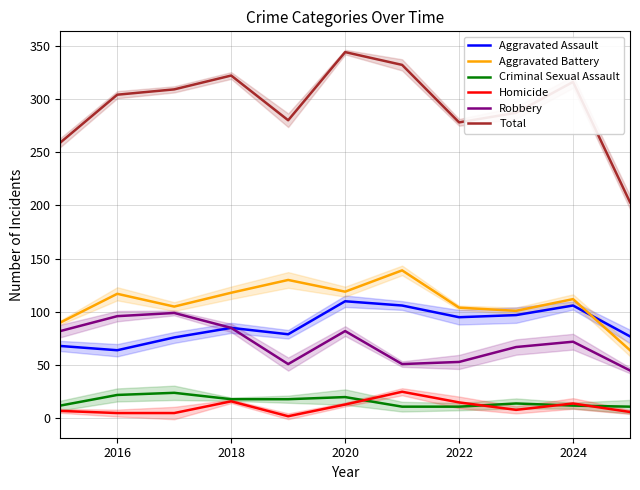

How many data points in Aggravated Battery are less than 112?

5